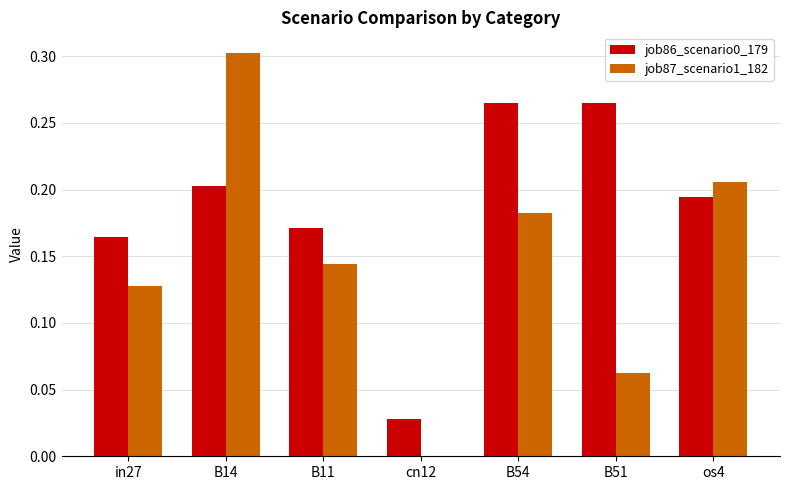

Is the value of job86_scenario0_179 at B54 greater than the value of job87_scenario1_182 at cn12?

Yes